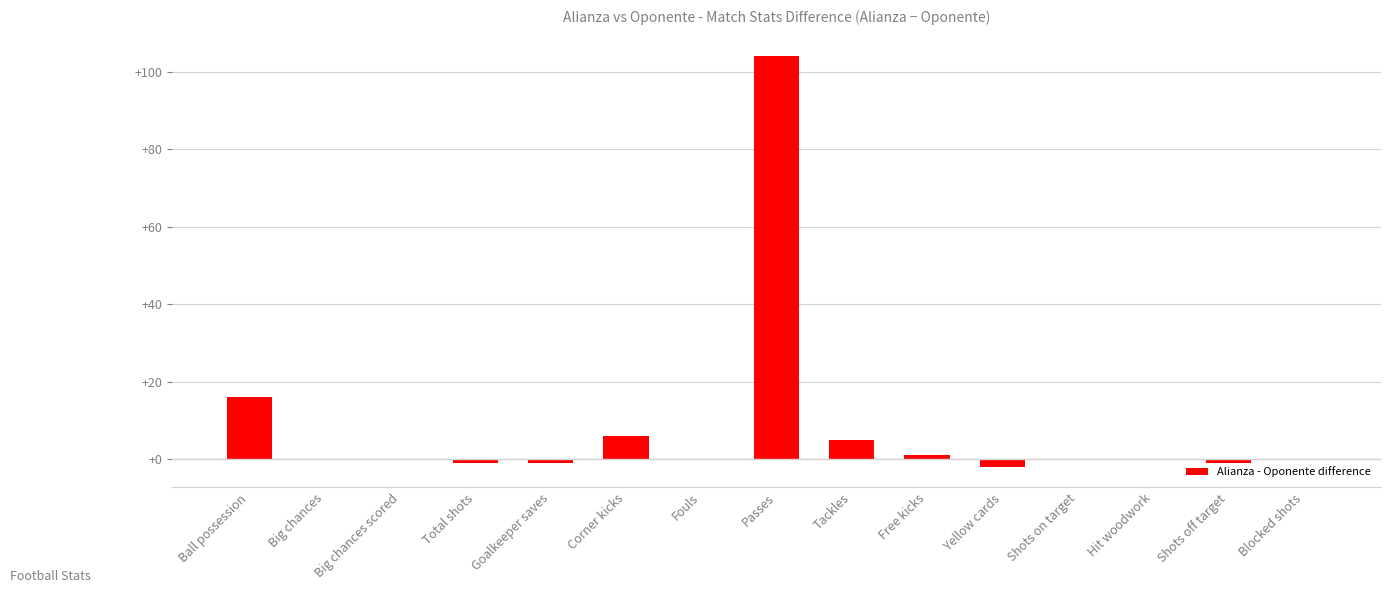

What is the sum of all values?

127